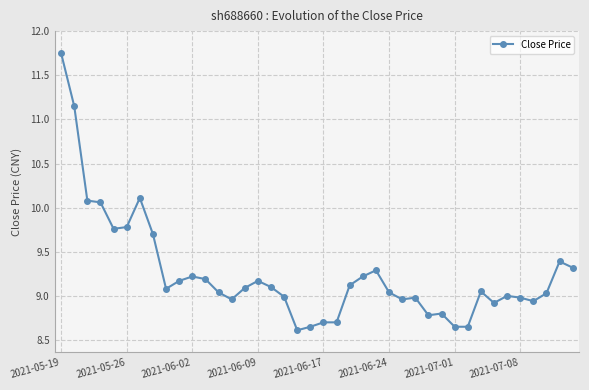

What is the smallest value displayed?

8.6